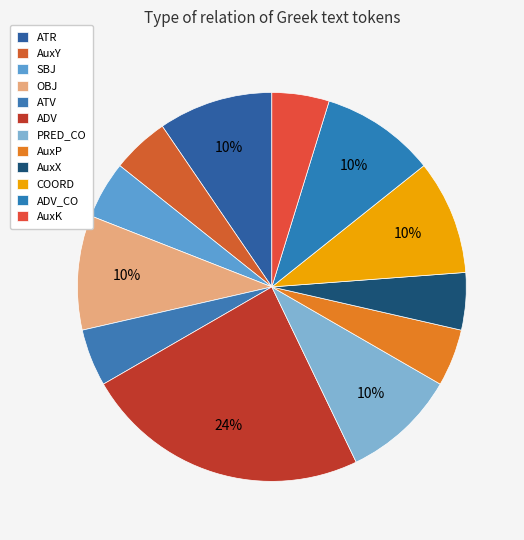

Is PRED_CO the majority of the pie?

No